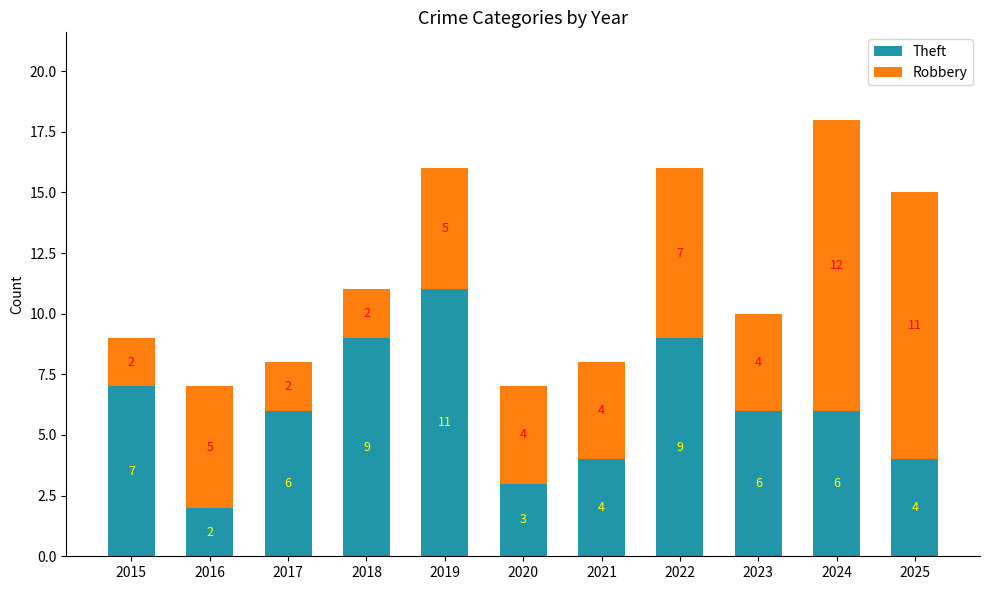

Which category has the lowest value in the Theft series?

2016